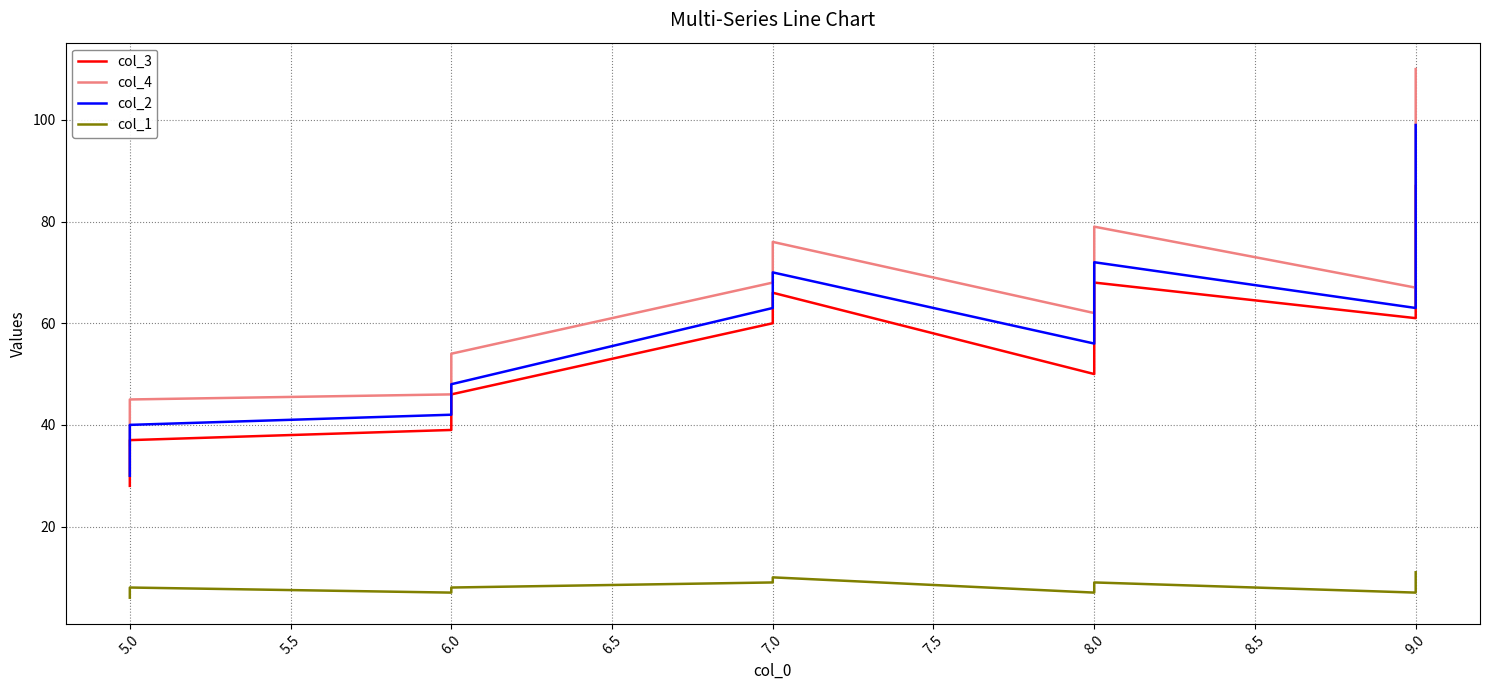

What position from the right is 7.0?

5